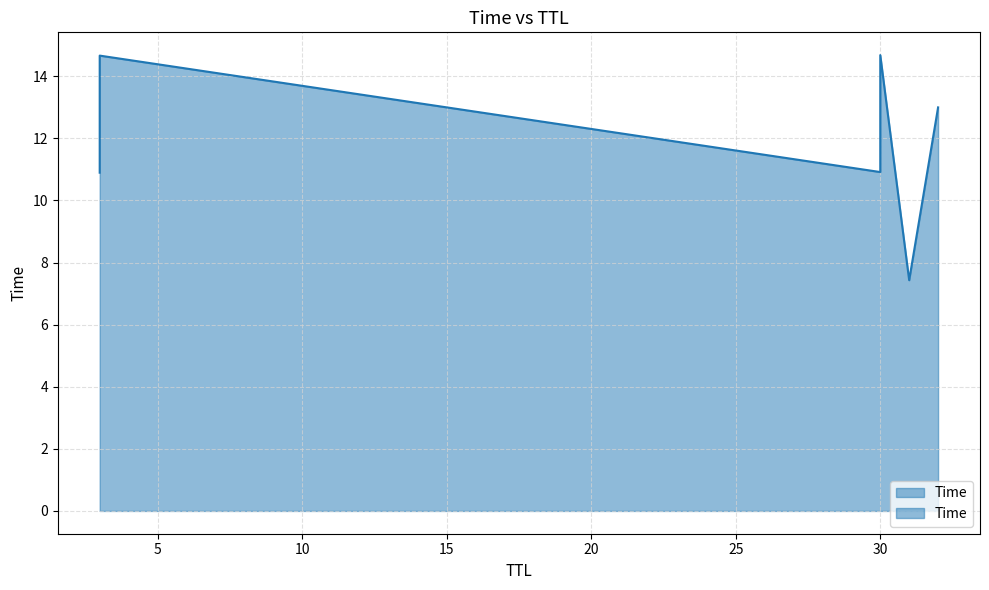

The chart shows a value of 7.4 at 31. True or false?

True